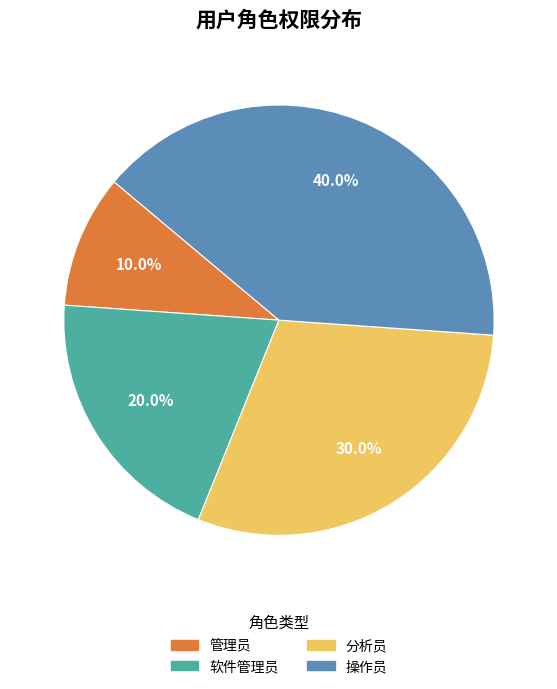

To the nearest percent, what portion does 软件管理员 represent?

20%